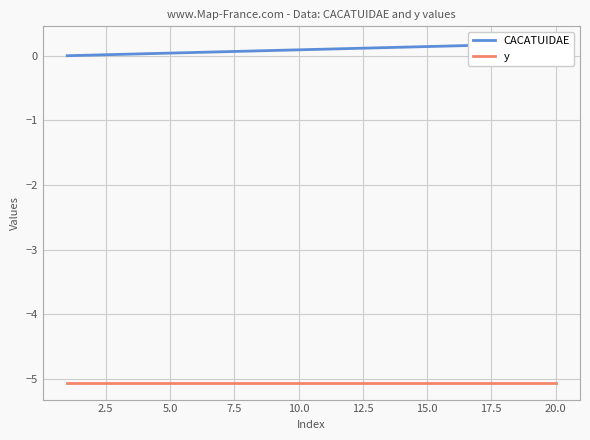

True or false: y and CACATUIDAE intersect in this chart.

False